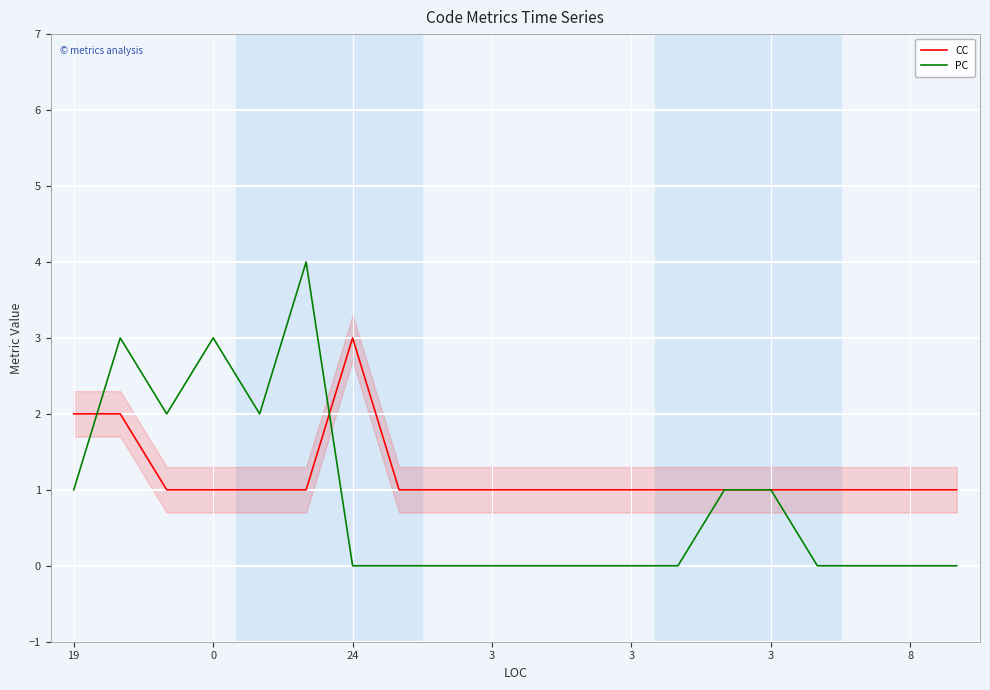

What is the maximum value for PC?

4